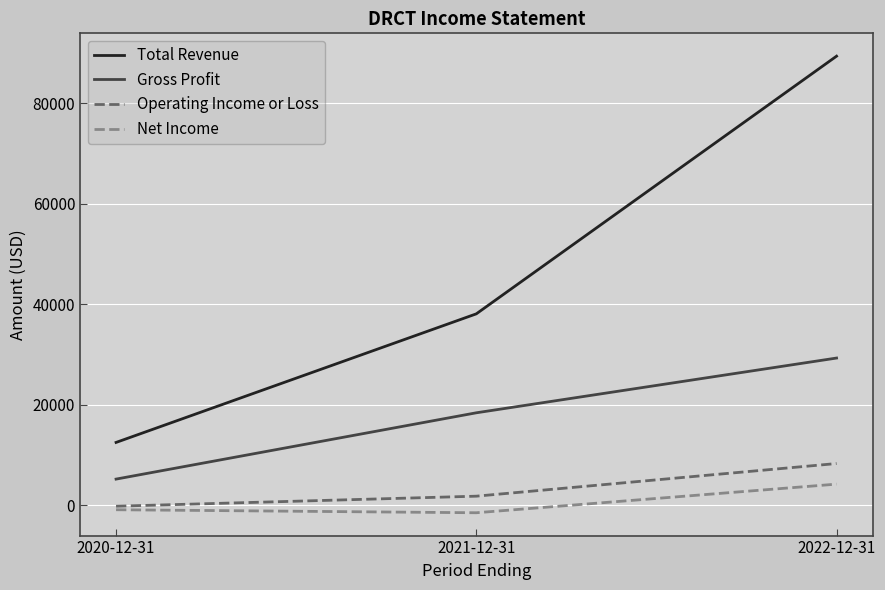

What position from the right is 2021-12-31?

2